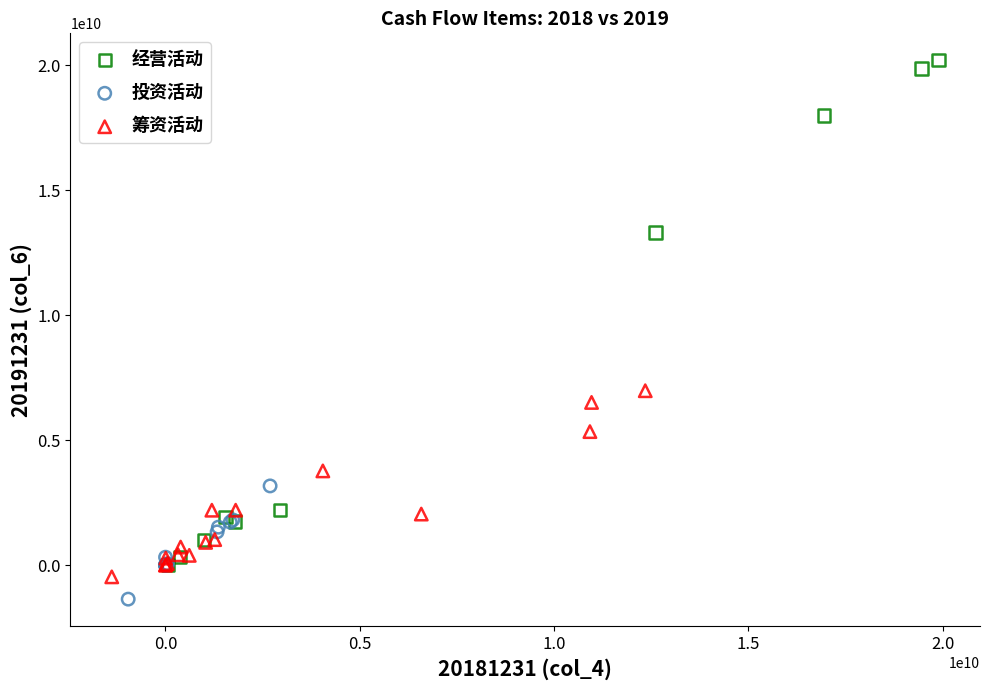

Which series has the widest spread of Y values?

经营活动